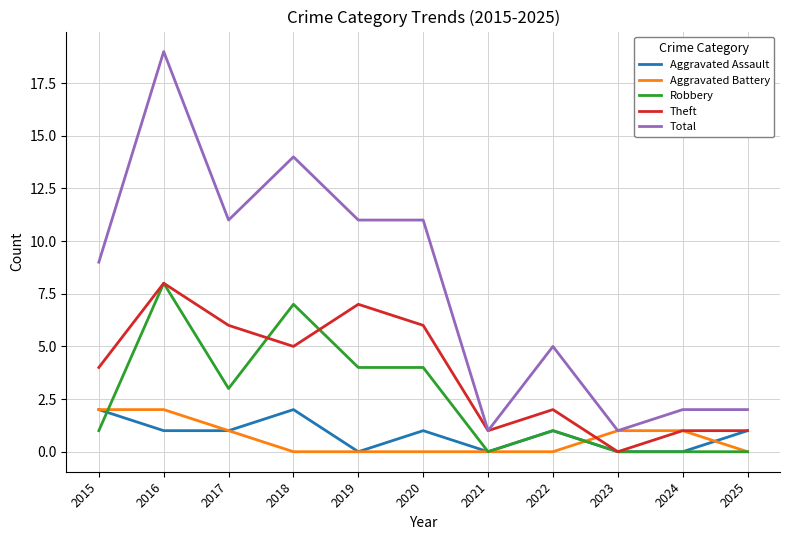

What is the average value of the Theft series?

4